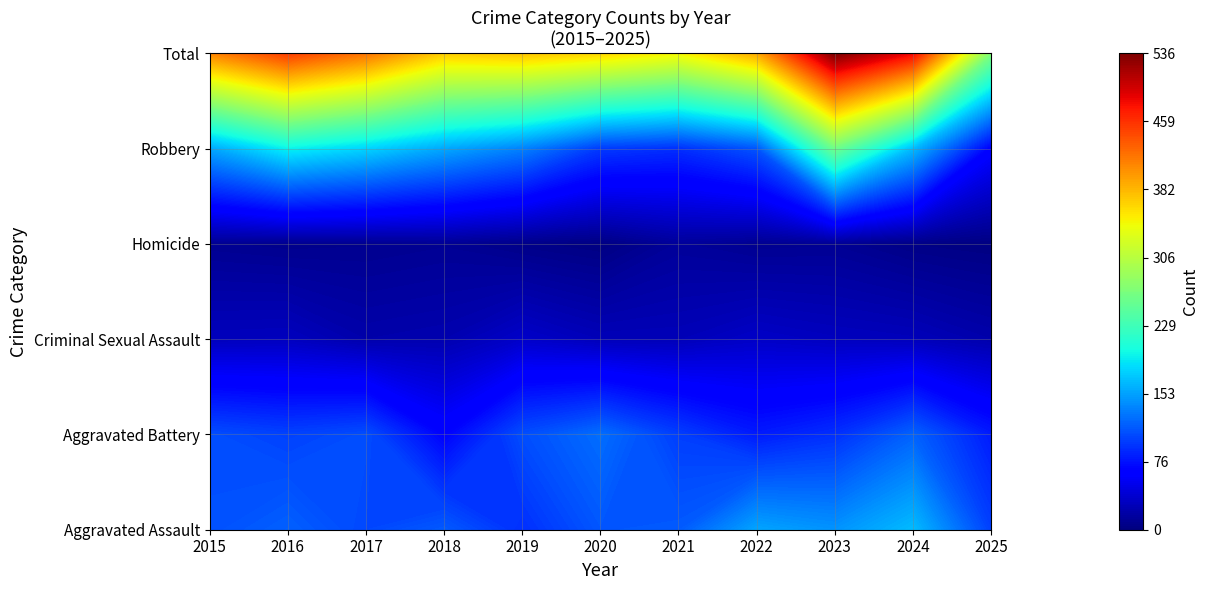

Which series has the widest spread of values?

Total